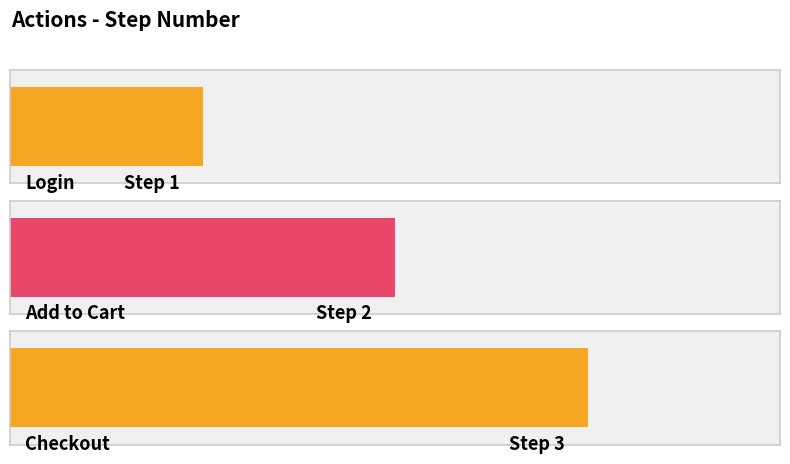

What is the greatest value displayed?

3